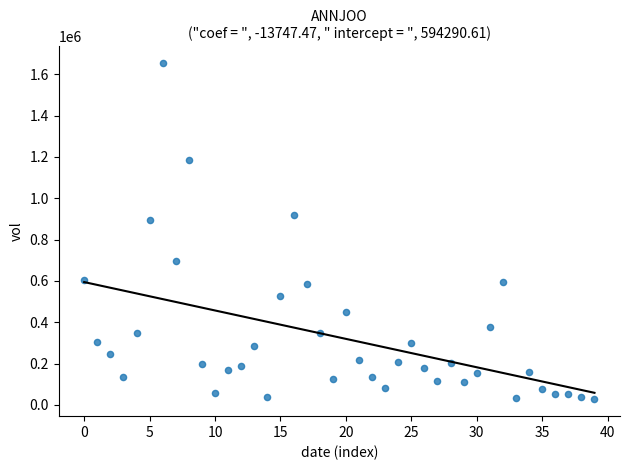

What Y value in the scatter plot is closest to 840100?

894100